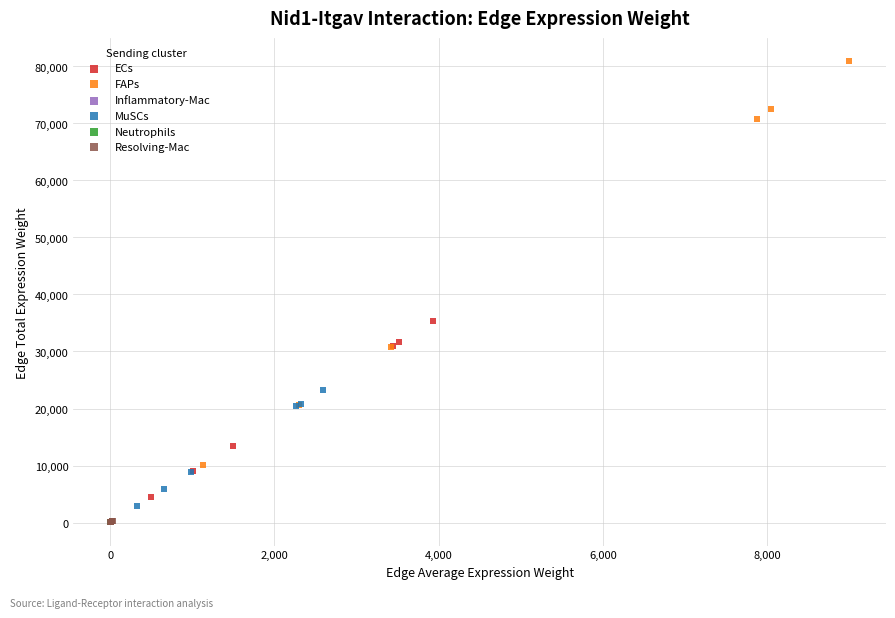

Which series has the widest spread of Y values?

FAPs